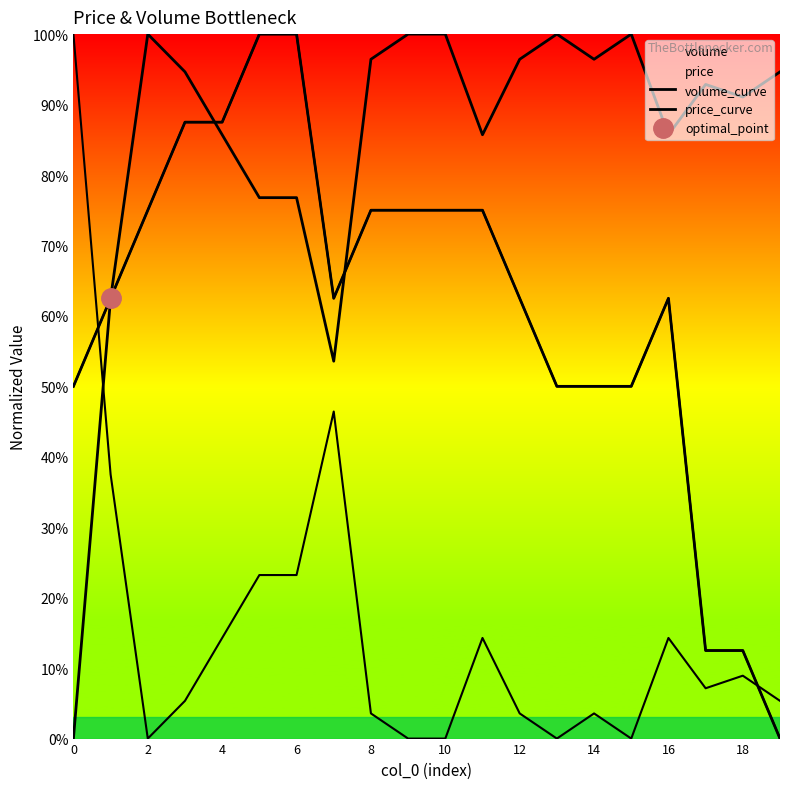

What value does the volume_curve series have at 4?

0.9